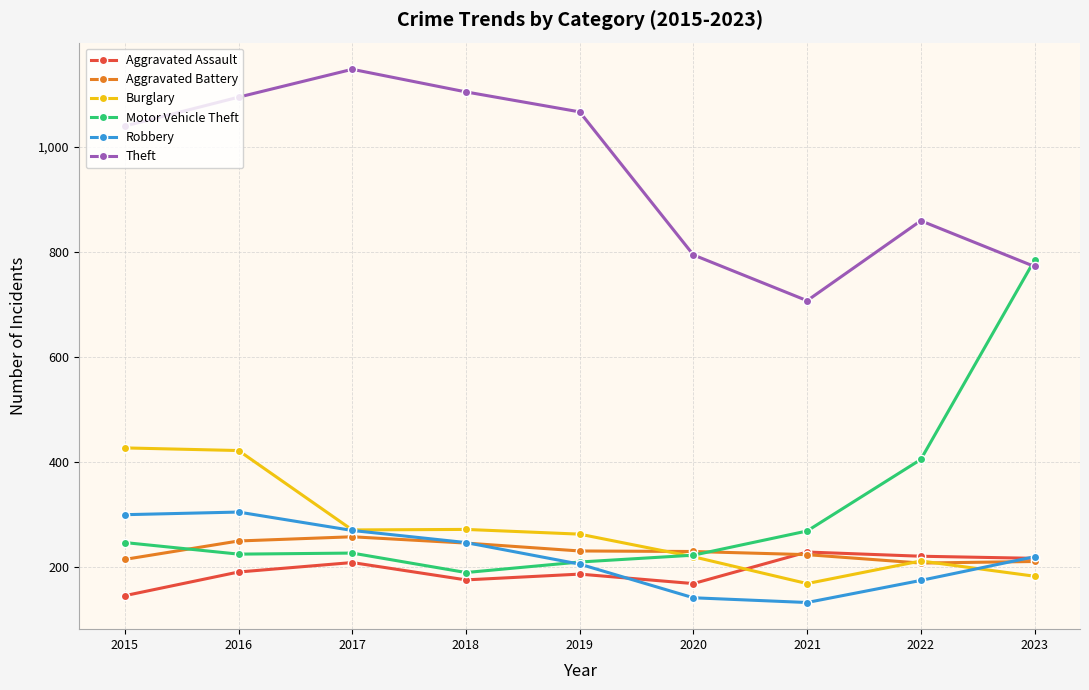

Which series changed the most between 2015 and 2017?

Burglary